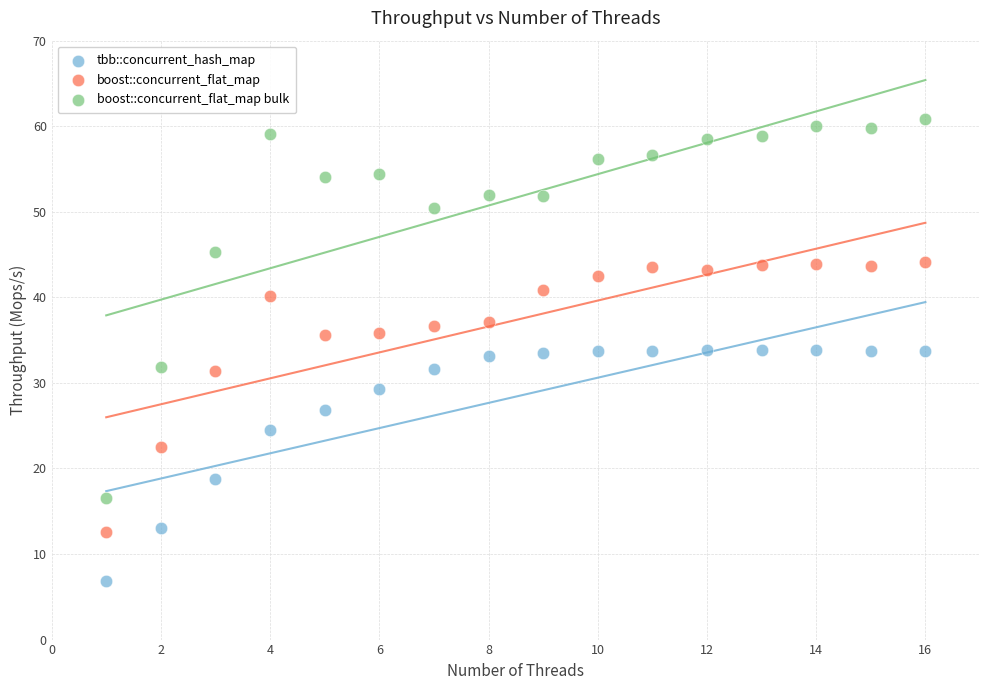

What are all the series names shown in the legend?

tbb::concurrent_hash_map, boost::concurrent_flat_map, boost::concurrent_flat_map bulk